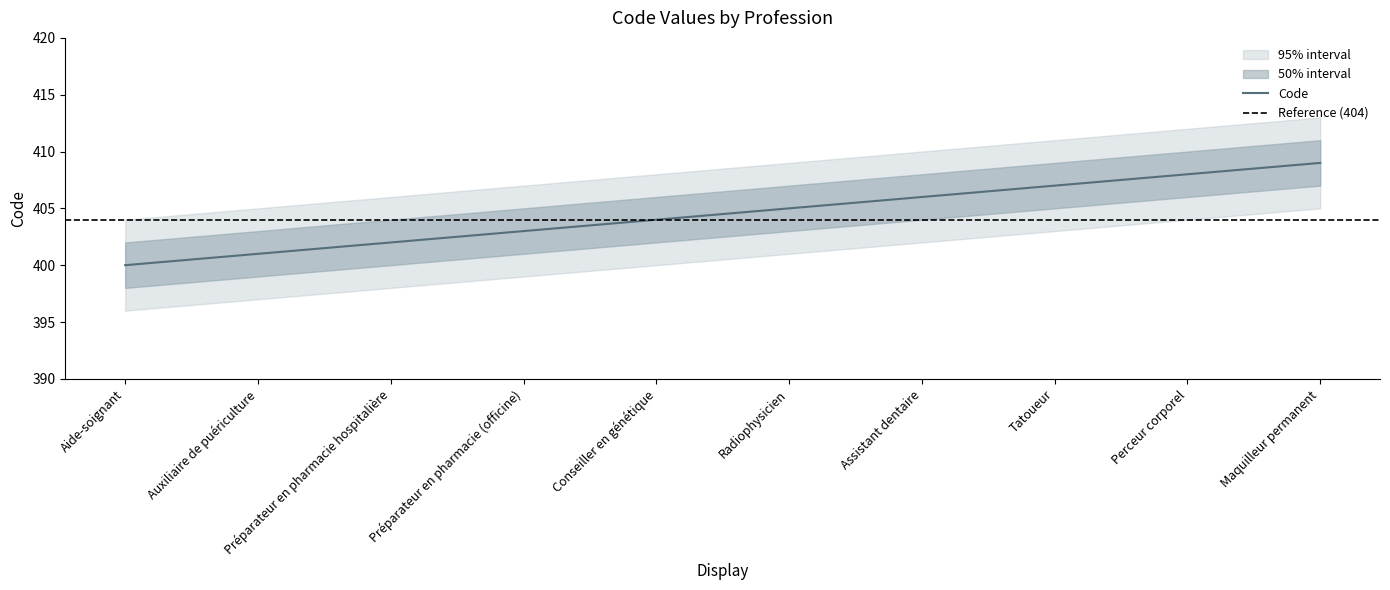

True or false: Code has more than 2 interior local peaks.

False